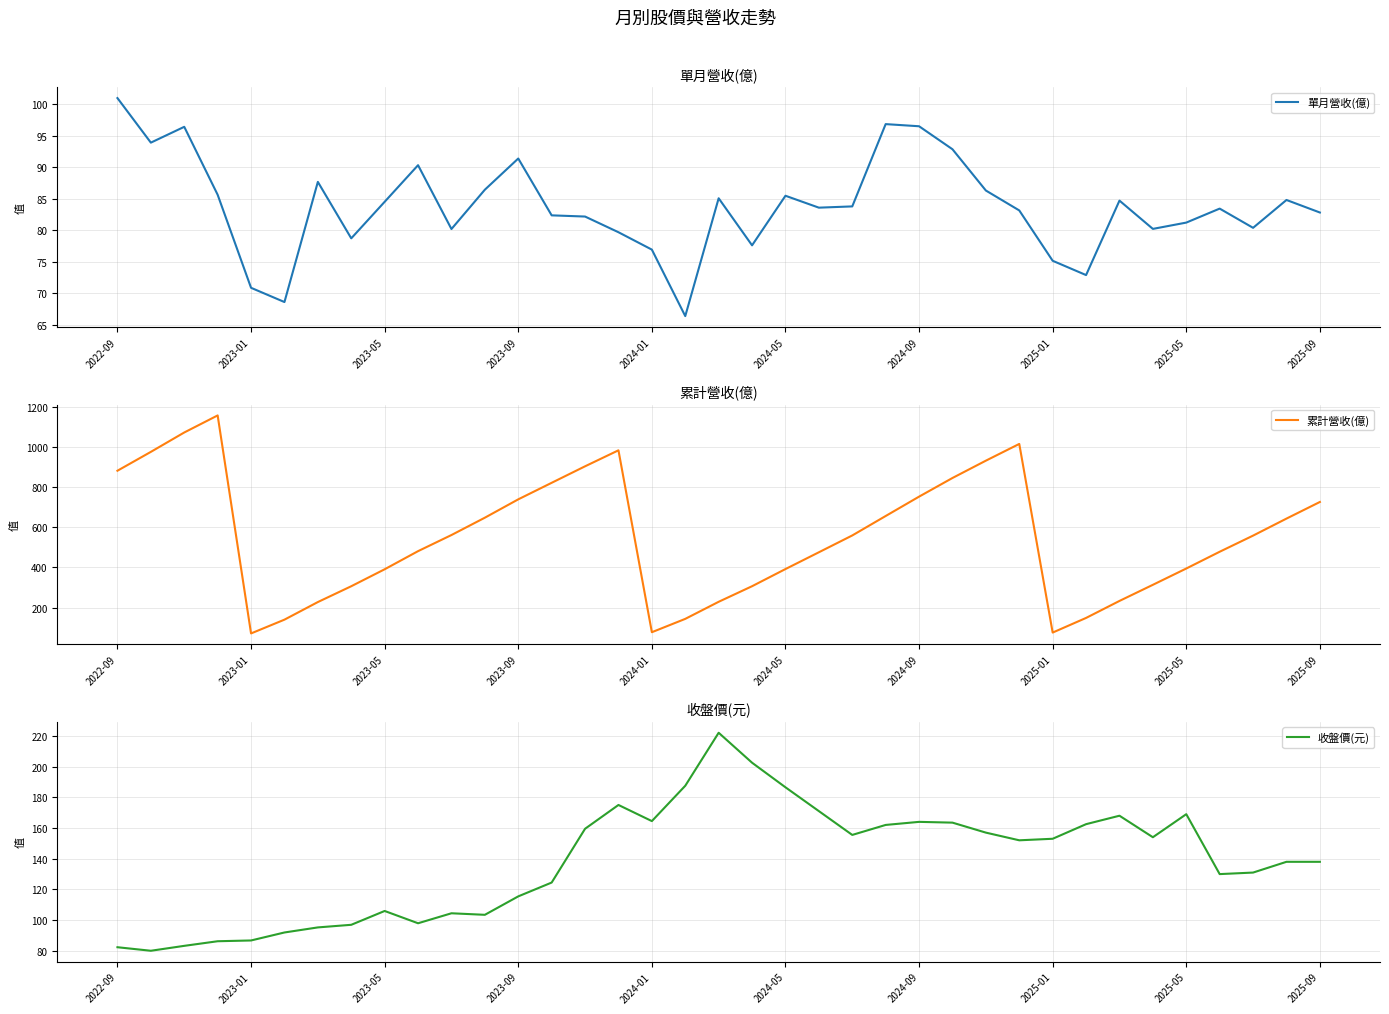

What is the lowest value of the 單月營收(億) series?

66.4